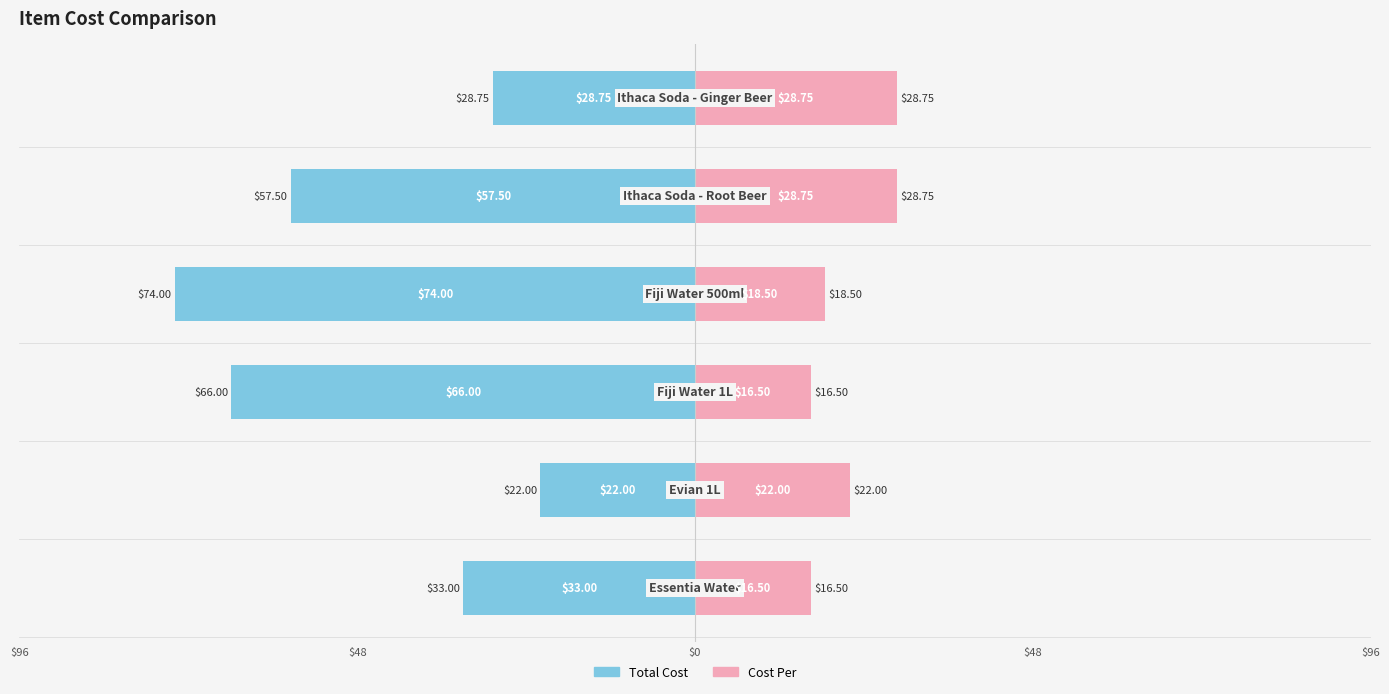

Is the value of Cost Per at $96 greater than the value of Total Cost at 5?

No